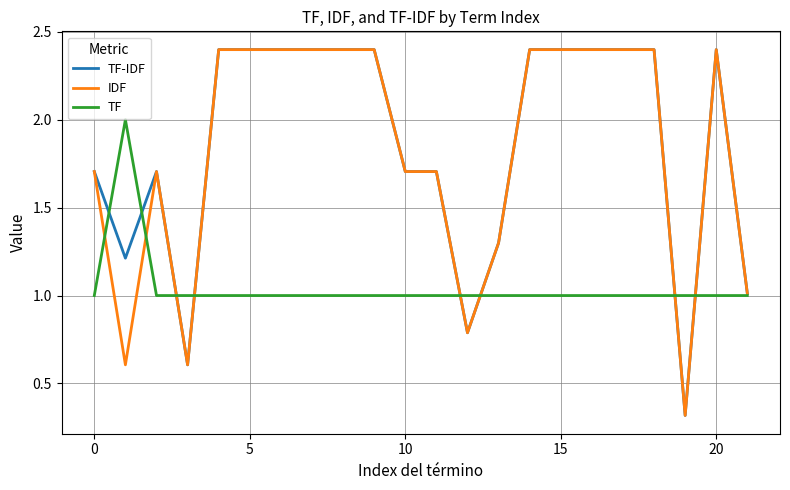

What is the maximum value shown in the chart?

2.4